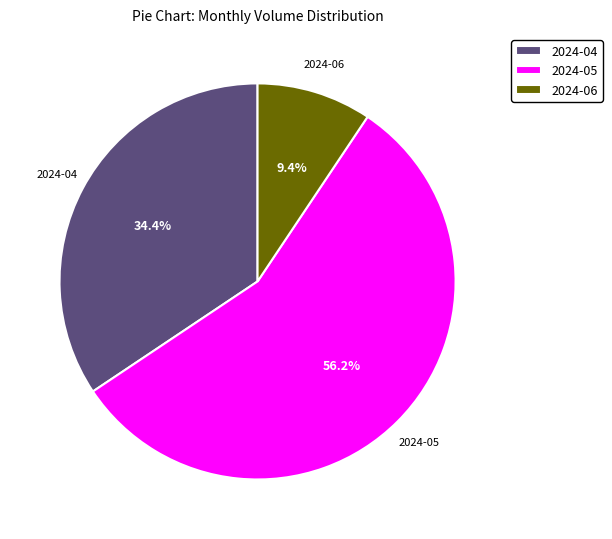

Rank the categories by value from highest to lowest.

2024-05, 2024-04, 2024-06